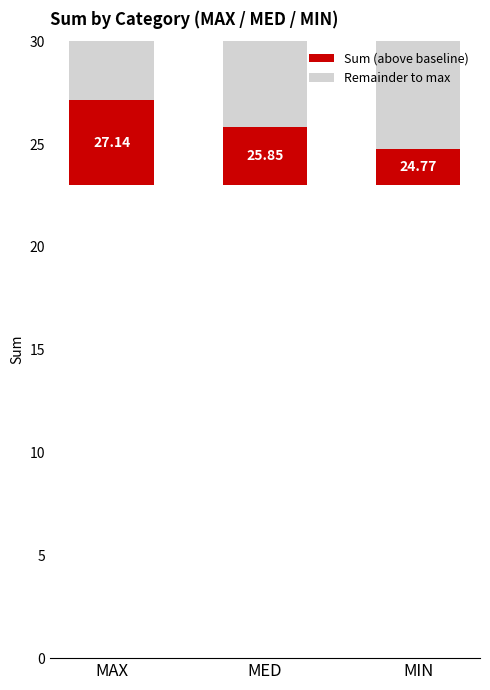

Reading left to right, list all the values displayed in this chart.

Sum (above baseline): 4.1	2.8	1.8
Remainder to max: 2.9	4.2	5.2